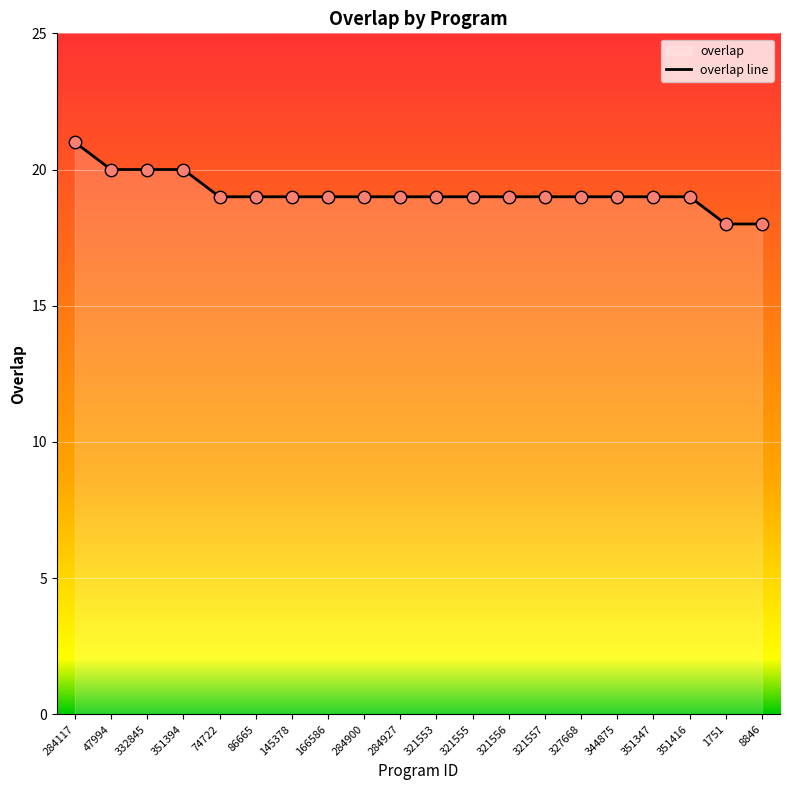

What is the ratio of the value at 321557 to the value at 284117?

0.9